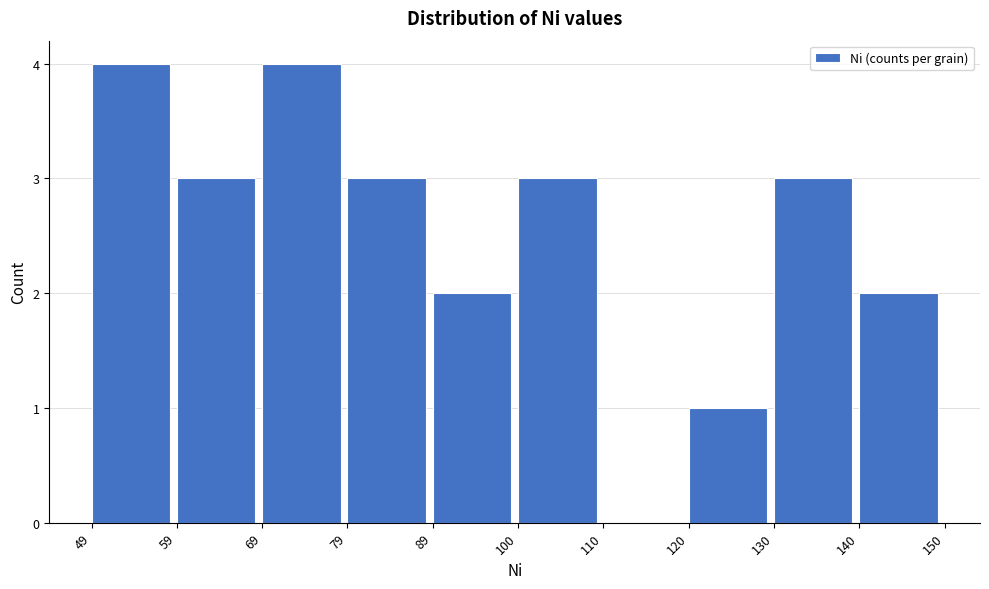

What is the height of the bar covering 130 to 140 on the x-axis? The values are not printed on the chart, so give them approximately, as read against the axis.

3